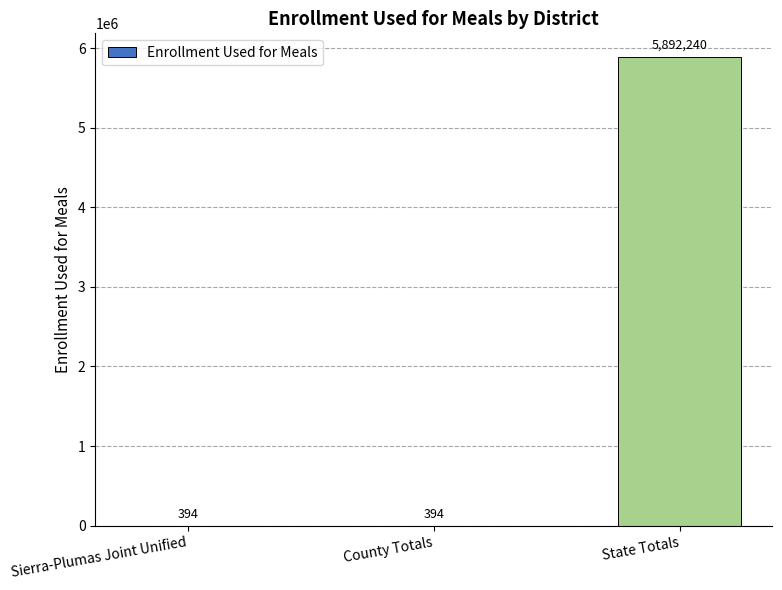

What is the ratio of the value at State Totals to the value at County Totals?

14954.9